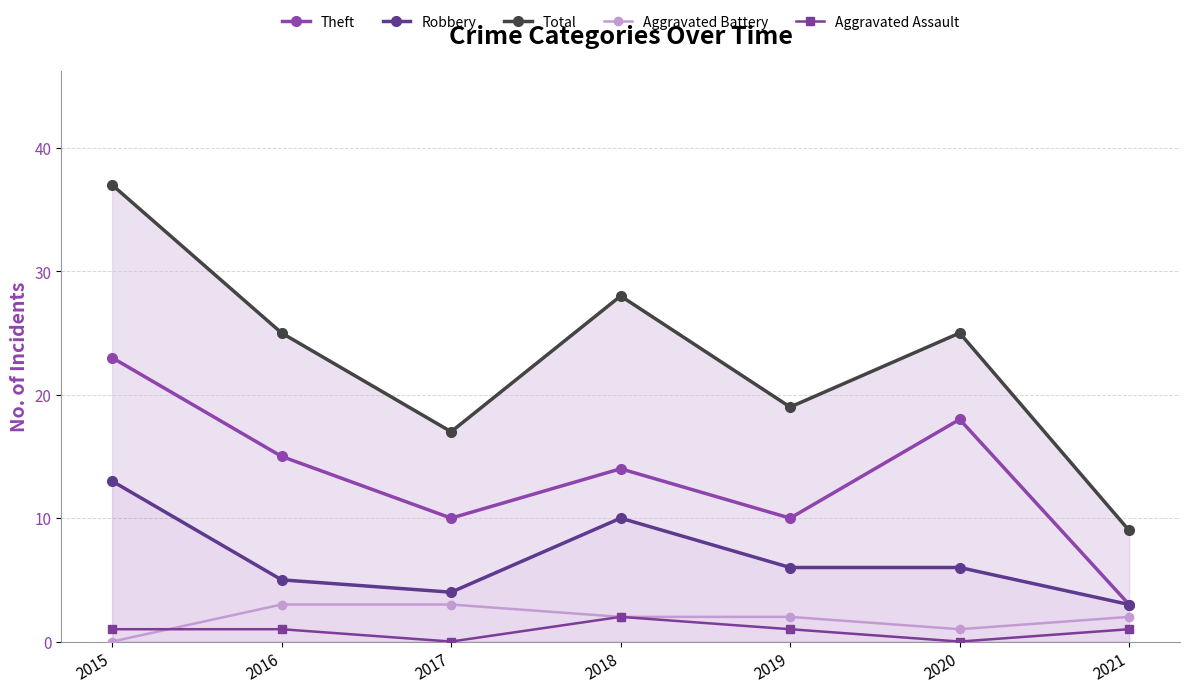

The Theft series shows 3 at 2021. True or false?

True